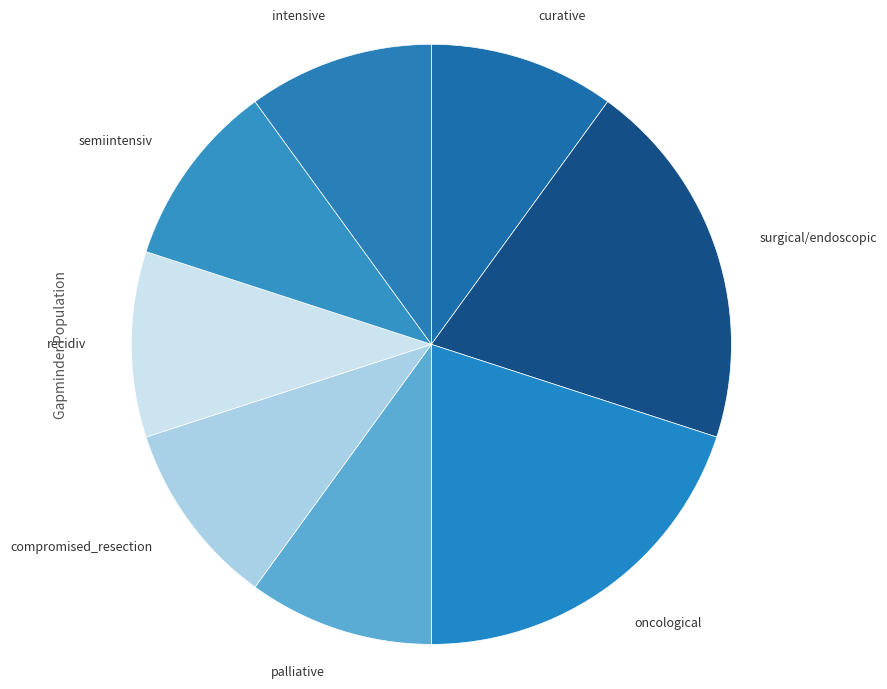

True or false: compromised_resection accounts for 23% of the total.

False